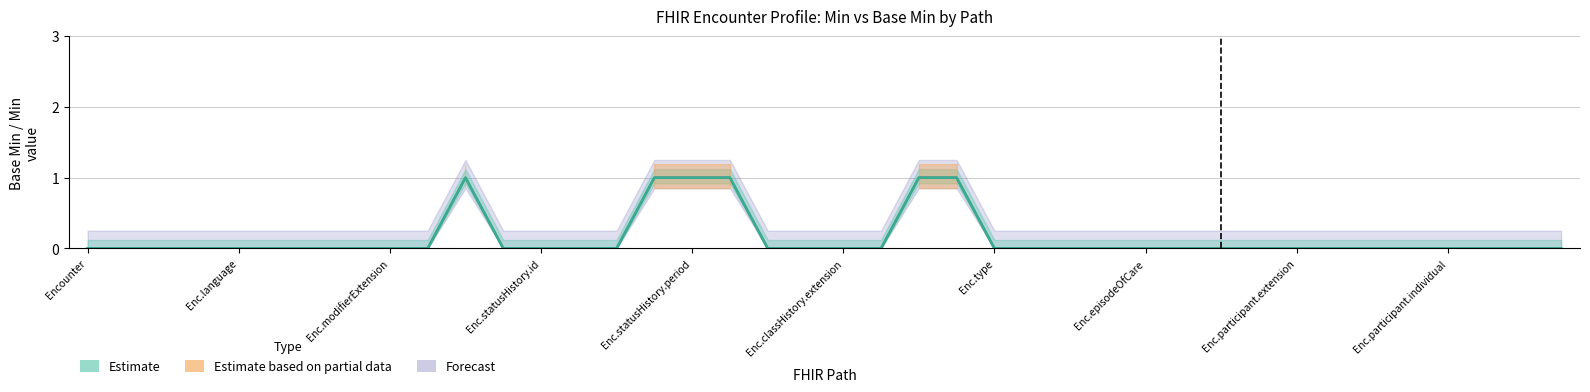

What is the difference between the second highest and minimum values in the Min series?

1